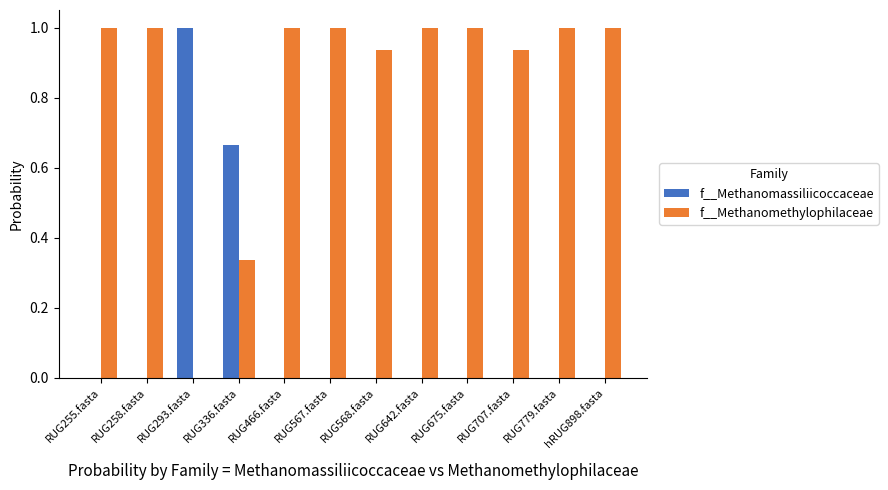

What is the highest value of the f__Methanomethylophilaceae series?

1.0